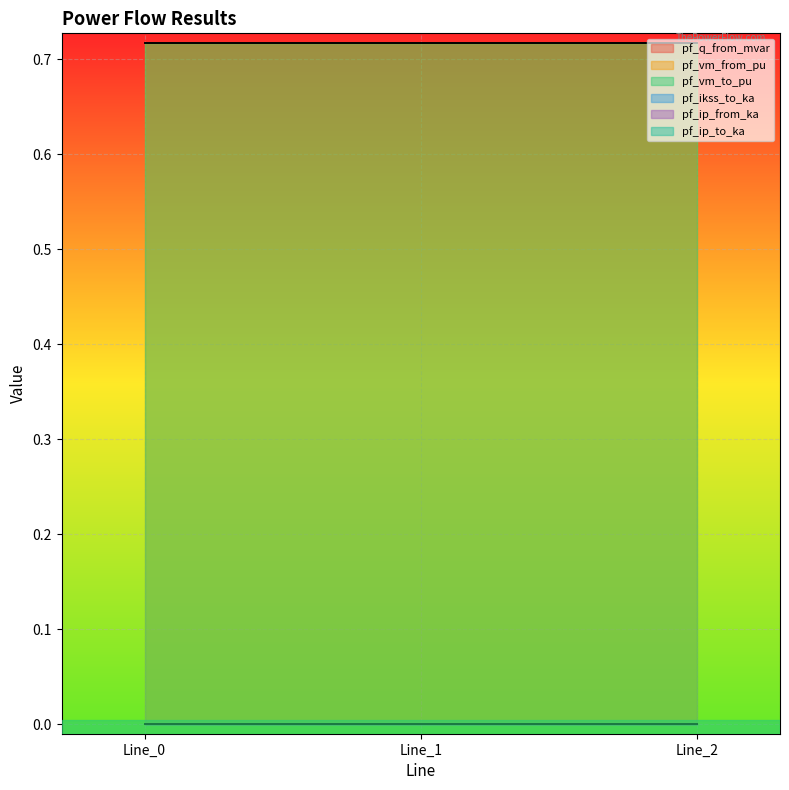

At how many categories does at least one series exceed 0?

3